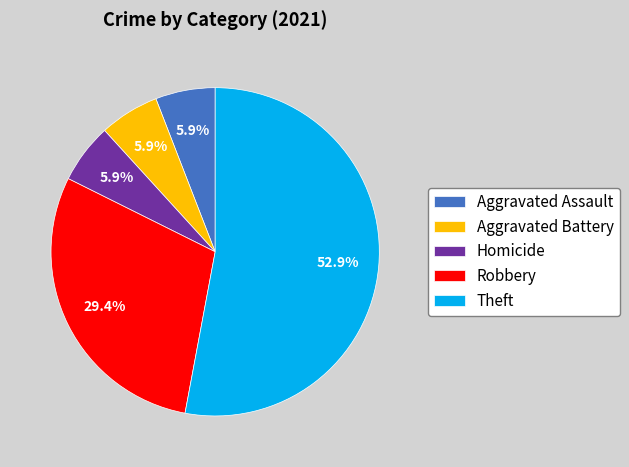

To the nearest percent, what is the average slice percentage?

20%